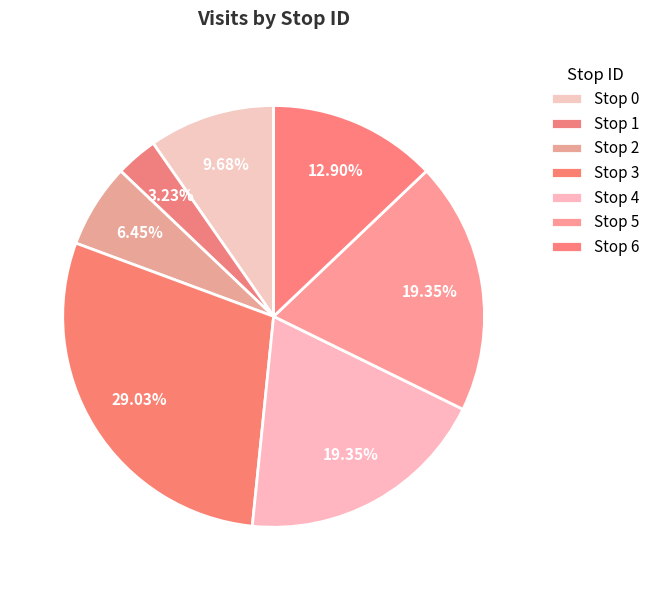

To the nearest percent, what portion does Stop 4 represent?

19%